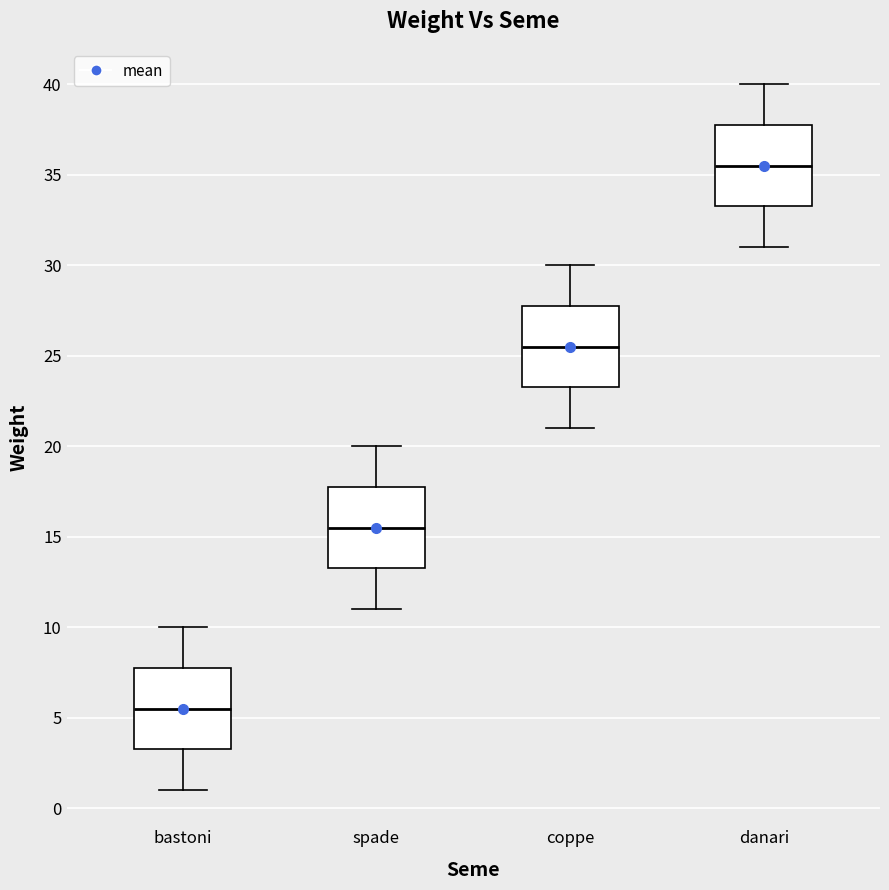

Reading left to right, read every box against the y-axis: the position of its median line, the range the box covers, and the ends of its whiskers. The values are not printed on the chart, so give them approximately, as read against the axis.

bastoni: median 5.5, box 3.5 to 8.0, whiskers 1.0 to 10.0
spade: median 15.5, box 13.5 to 18.0, whiskers 11.0 to 20.0
coppe: median 25.5, box 23.5 to 28.0, whiskers 21.0 to 30.0
danari: median 35.5, box 33.5 to 38.0, whiskers 31.0 to 40.0